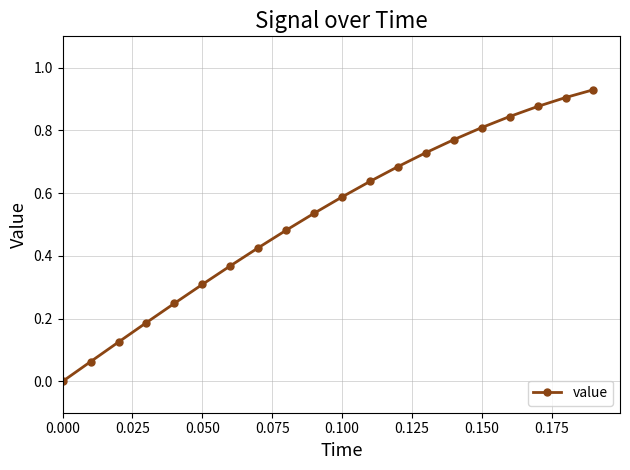

What is the sum of all values?

10.5